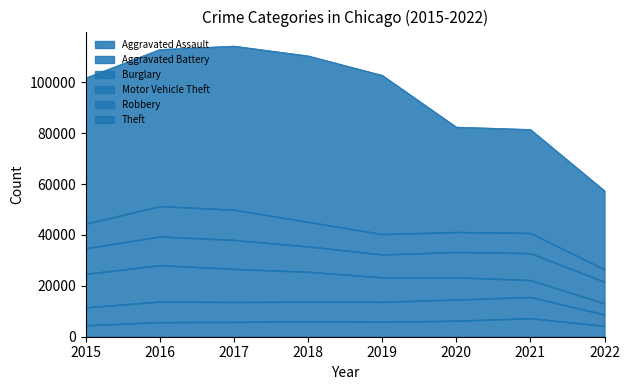

What value does the Theft series have at 2022, to the nearest 100?

30900